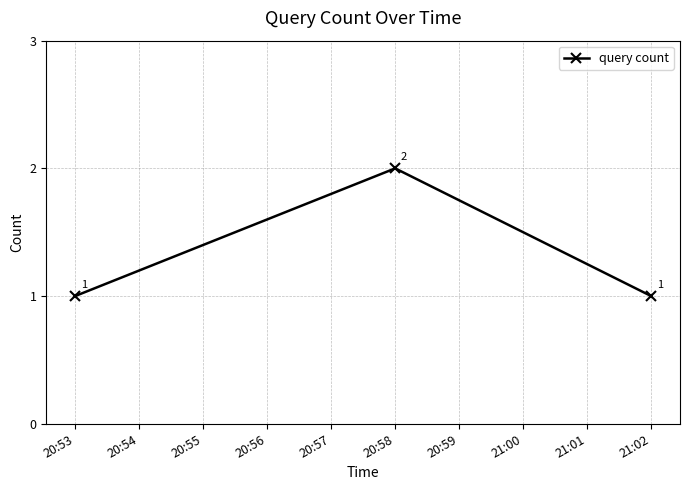

Reading left to right, list all the values displayed in this chart.

20:53=1	20:58=2	21:02=1